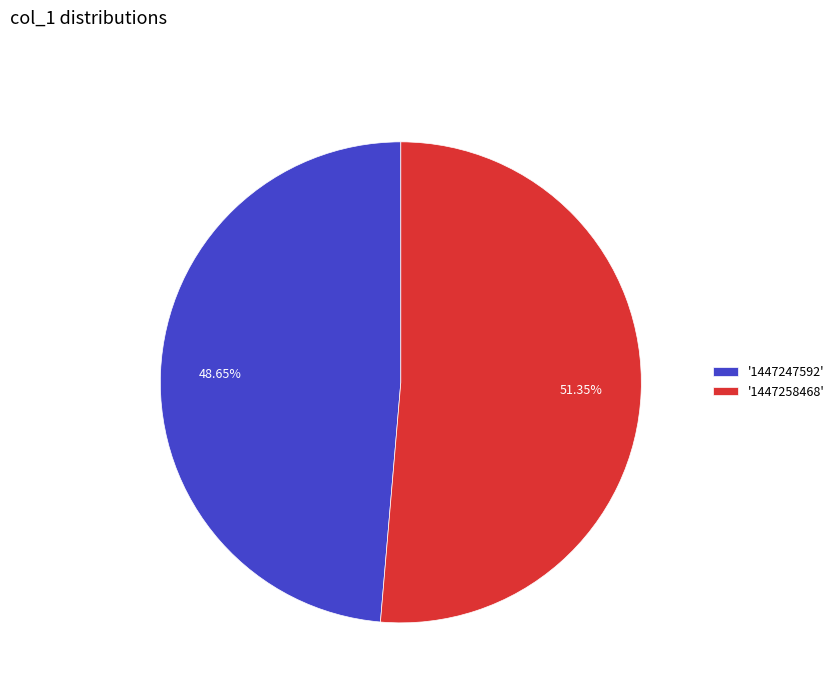

Between '1447247592' and '1447258468', which is larger?

'1447258468'